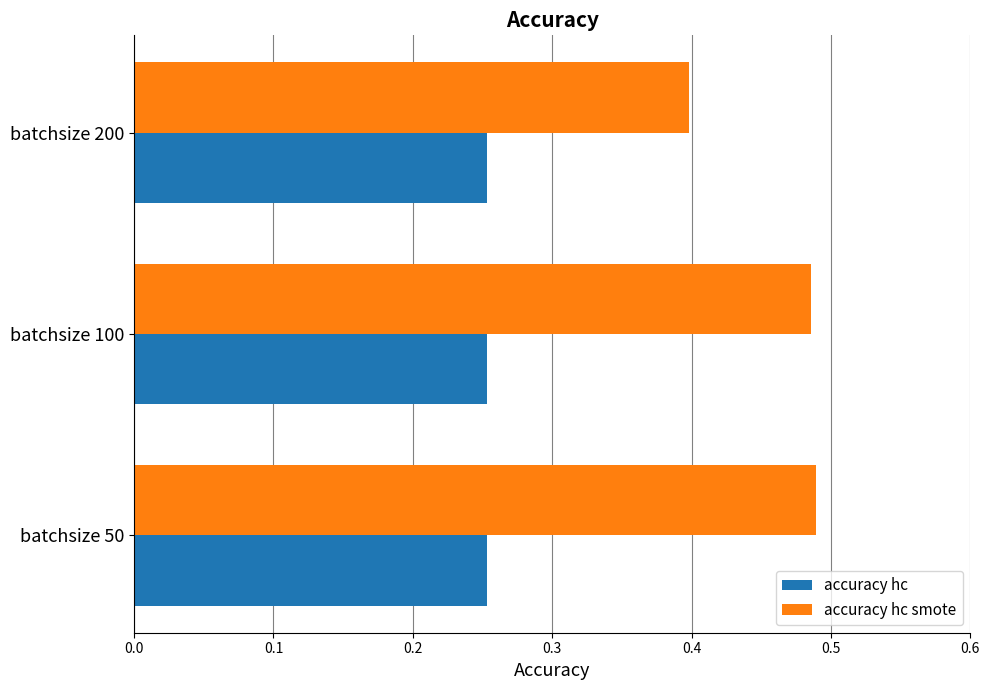

Which series has the largest total across all categories?

accuracy hc smote